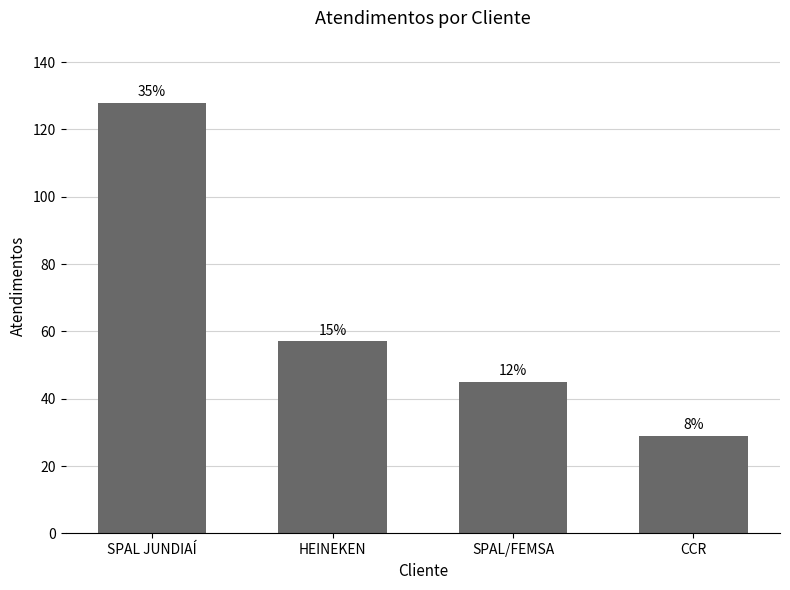

What is the smallest value displayed?

29